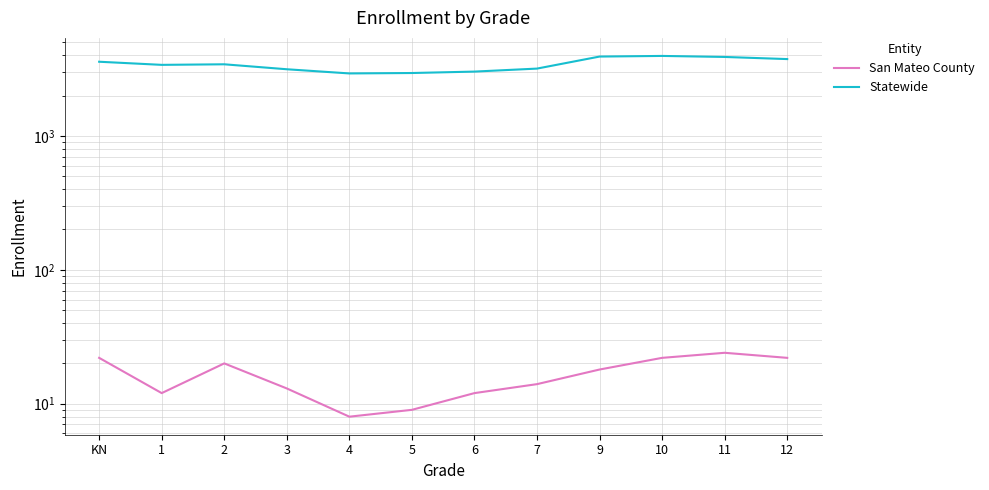

Which series changed the most between 3 and 5?

Statewide